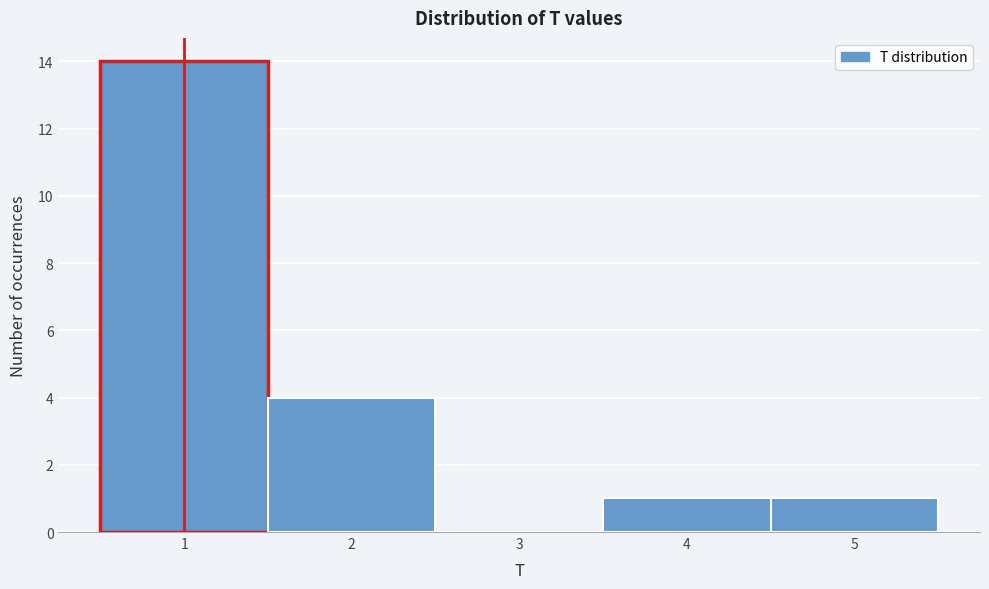

Reading left to right, list every bar in this chart as the range it spans on the x-axis followed by its height. The values are not printed on the chart, so give them approximately, as read against the axis.

0.5 to 1.5: 14
1.5 to 2.5: 4
2.5 to 3.5: 0
3.5 to 4.5: 1
4.5 to 5.5: 1